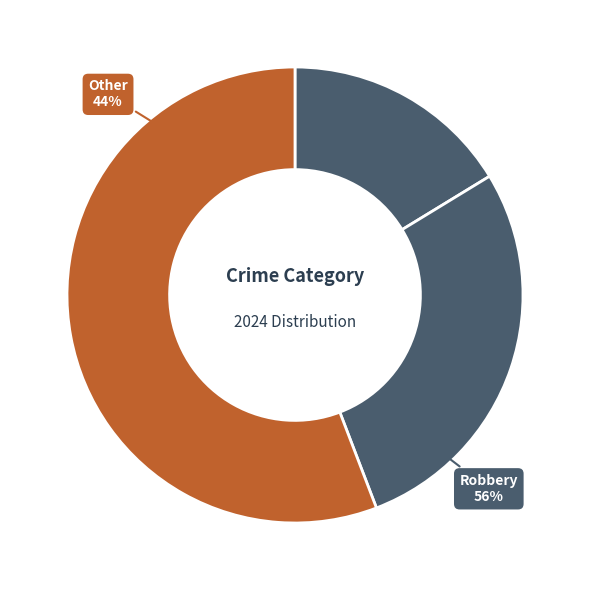

Which has a higher value, Aggravated Battery or Robbery?

Robbery